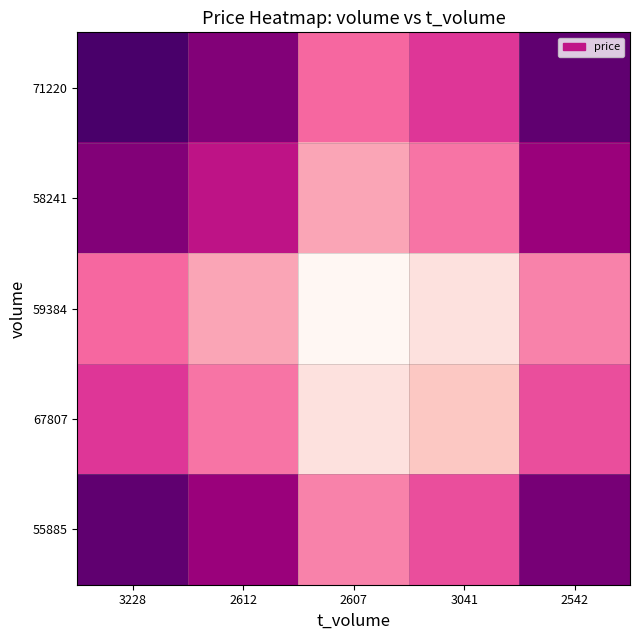

Which category has the lowest value across all series?

2607